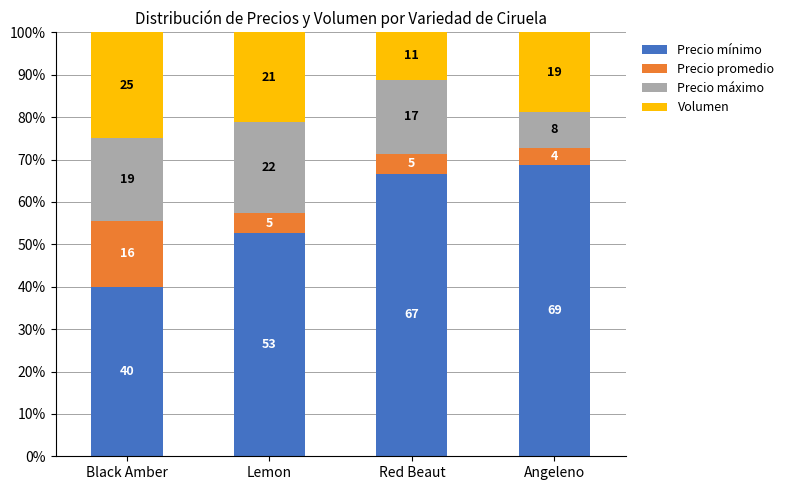

Does the chart contain any negative values?

No